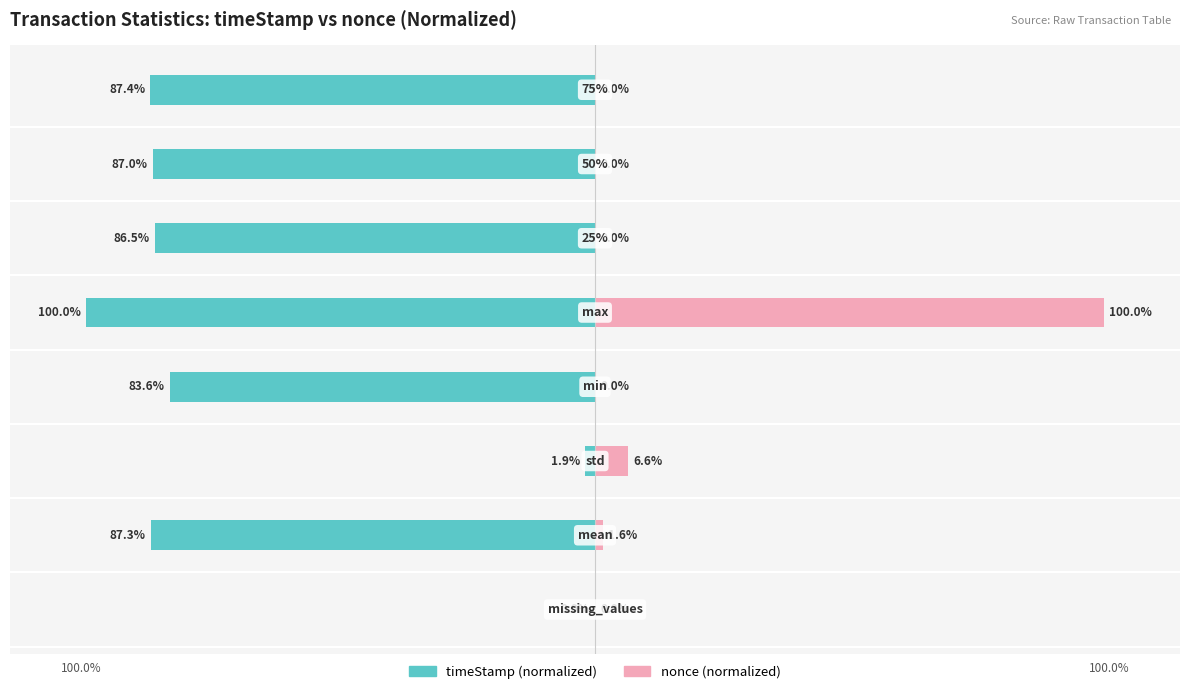

Reading left to right, transcribe all the data shown in this chart.

timeStamp (normalized): 0.0	-87.3	-1.9	-83.6	-100.0	-86.5	-87.0	-87.4
nonce (normalized): 0.0	1.6	6.6	0.0	100.0	0.0	0.0	0.0